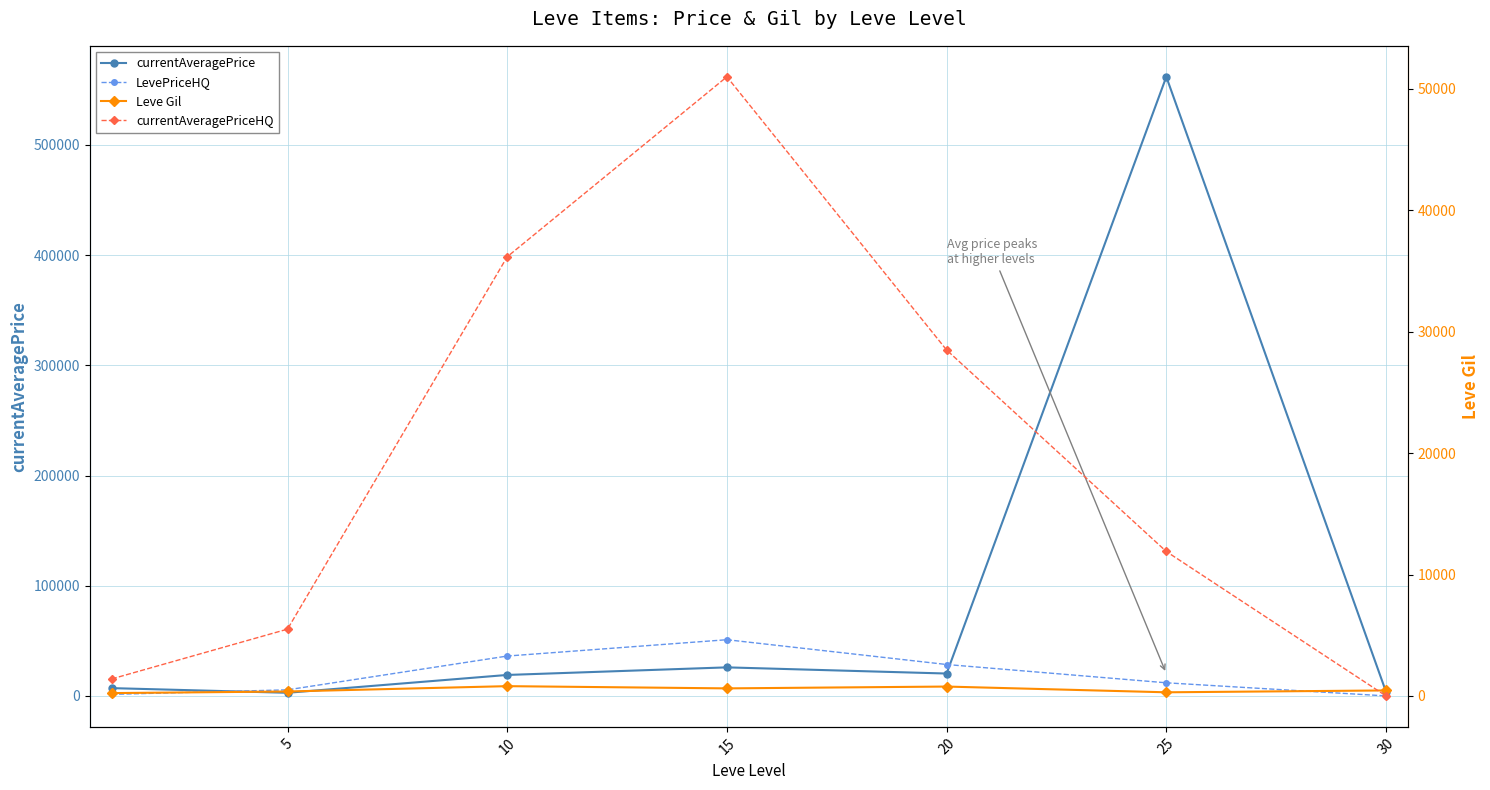

True or false: LevePriceHQ has a value of 5710.9 at 20.

False